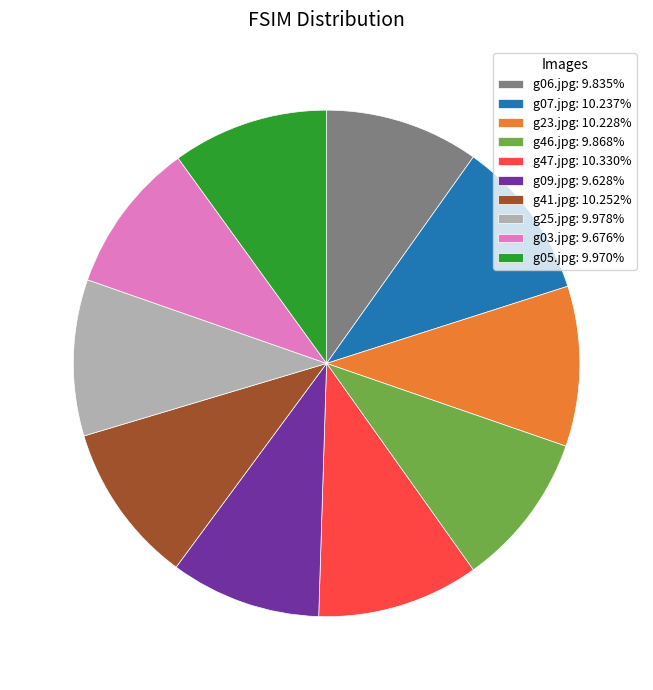

Is there any slice that represents more than half of the pie?

No